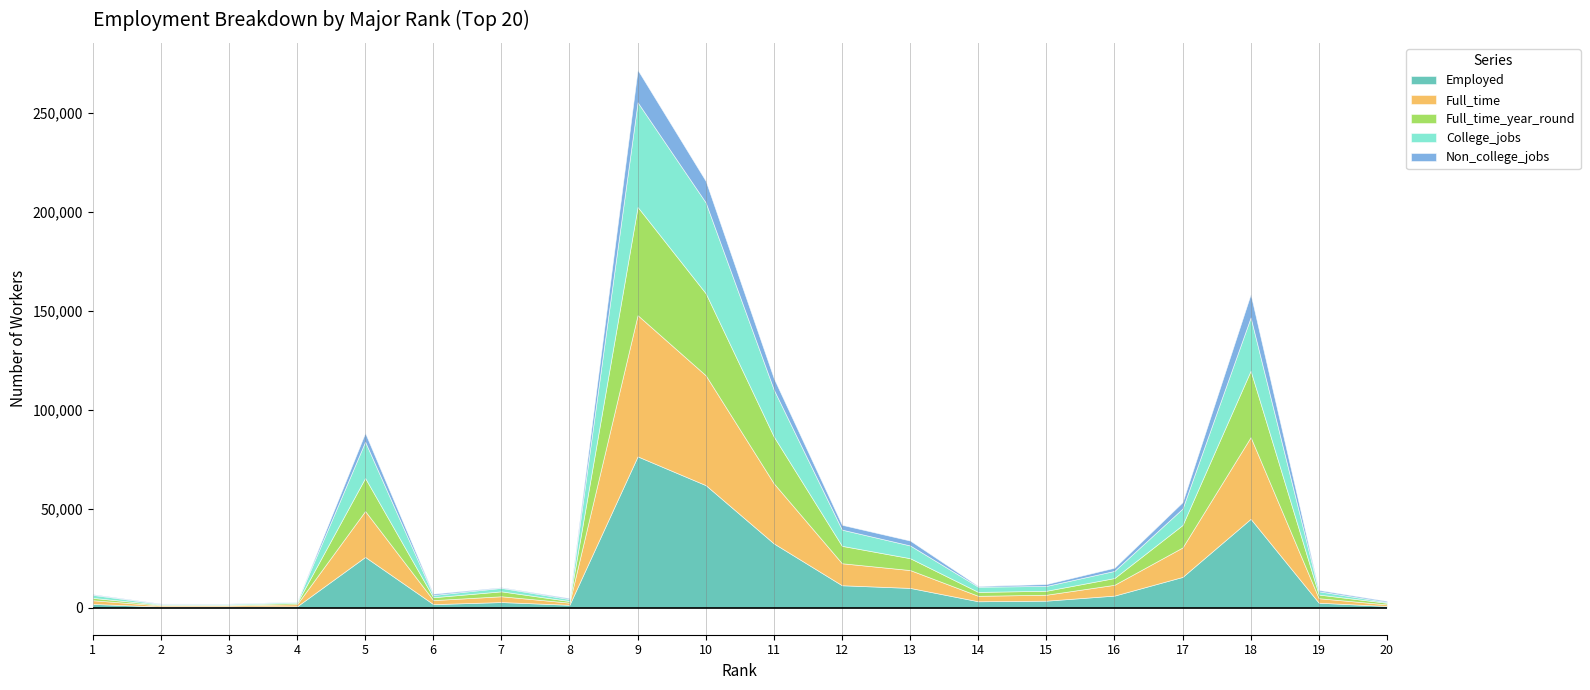

True or false: Non_college_jobs and College_jobs intersect in this chart.

True